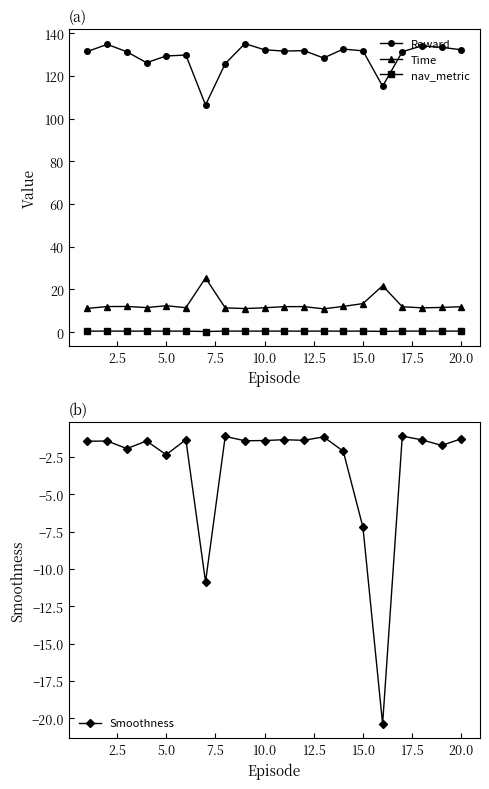

True or false: Time has more than 0 points higher than both neighbors.

True